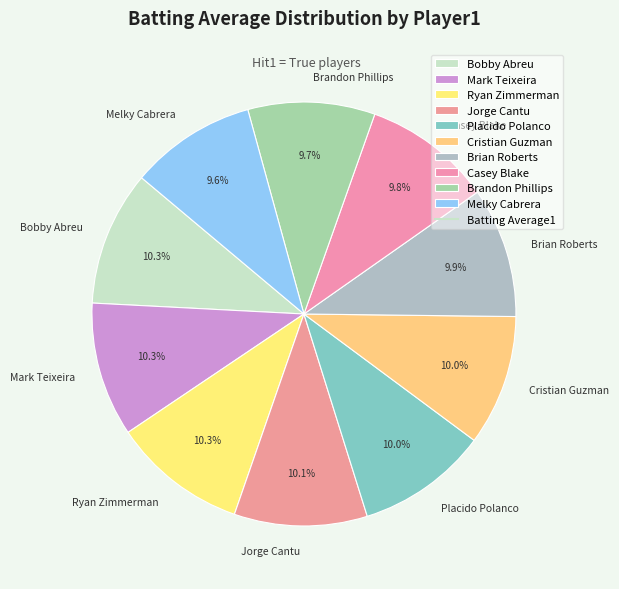

True or false: Brian Roberts accounts for 3% of the total.

False